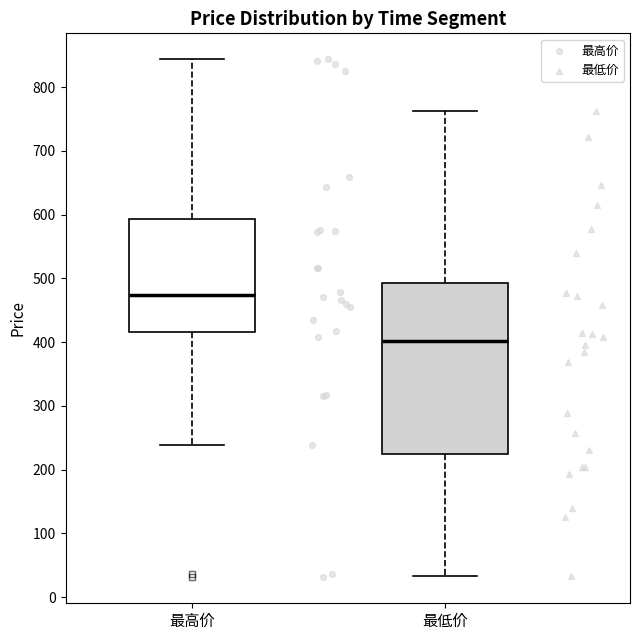

Reading left to right, transcribe this box plot: for each box, give where its median line is, the range the box spans, and where its two whiskers end, as read against the y-axis. The values are not printed on the chart, so give them approximately, as read against the axis.

最高价: median 470, box 420 to 590, whiskers 240 to 840
最低价: median 400, box 220 to 490, whiskers 30 to 760